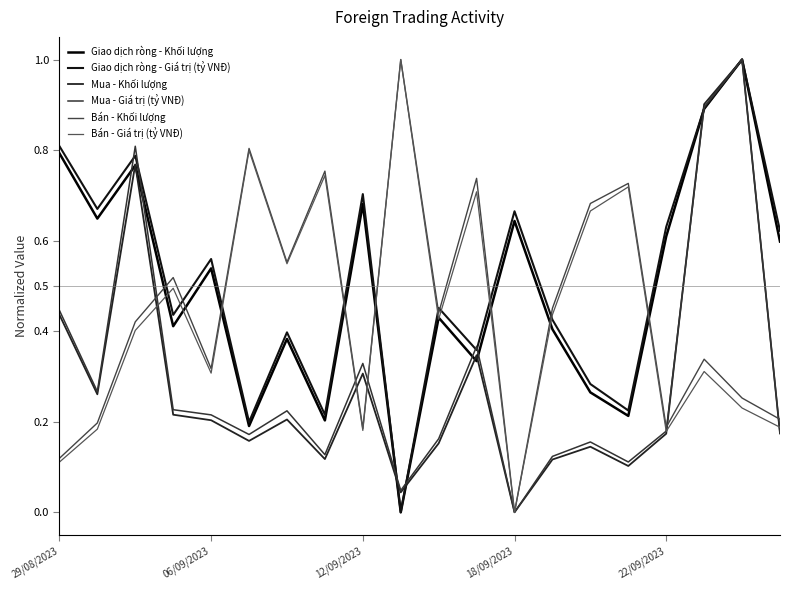

What is the sum of all Mua - Khối lượng values?

5.8